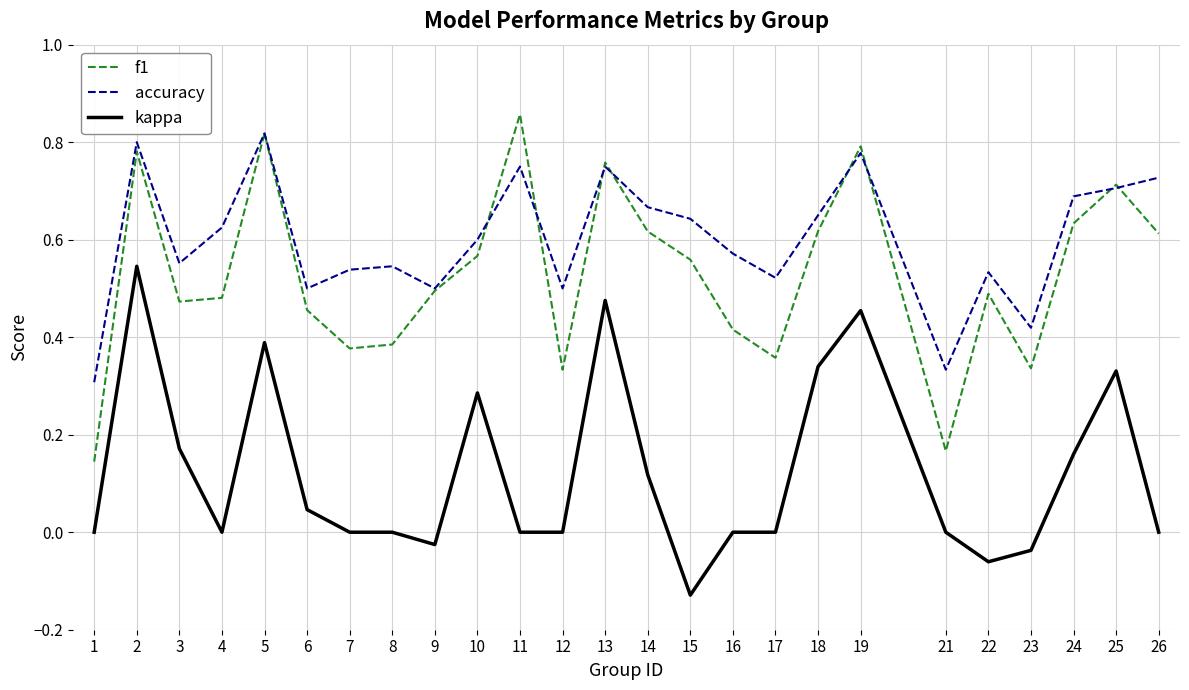

Does the chart display data point markers on the line(s)?

No